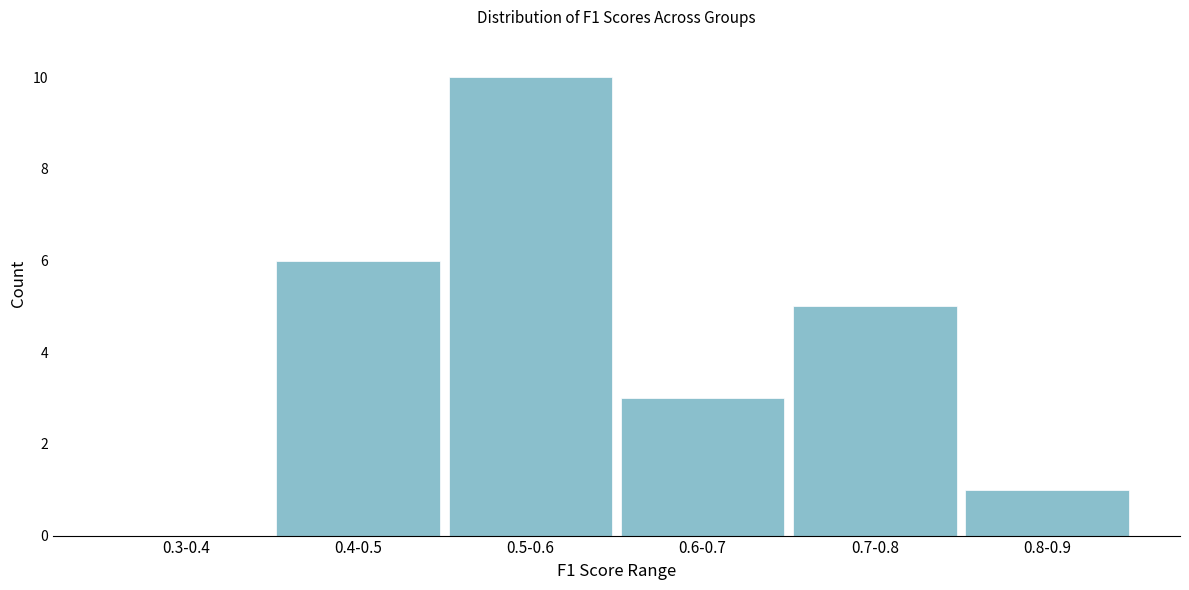

Reading left to right, list all the values displayed in this chart.

0.3-0.4=0	0.4-0.5=6	0.5-0.6=10	0.6-0.7=3	0.7-0.8=5	0.8-0.9=1